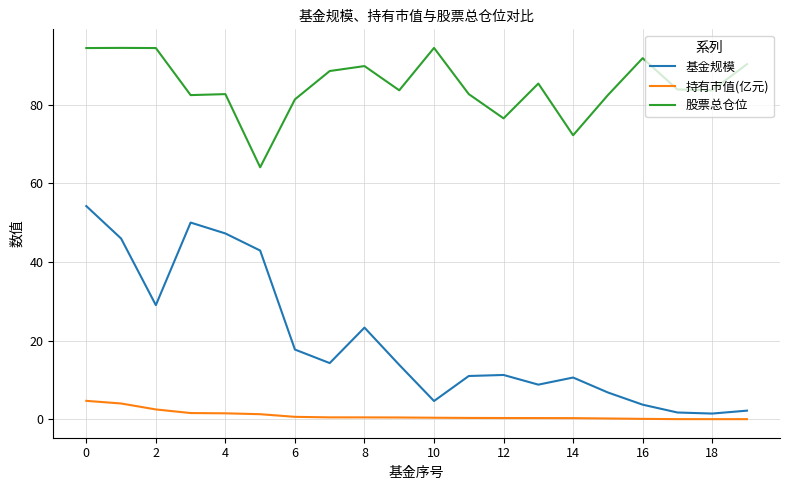

What is the maximum value for 基金规模?

54.2